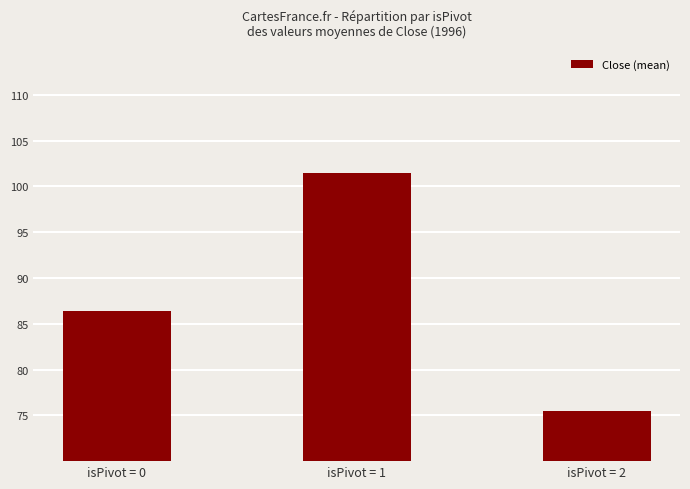

How many distinct data groups are displayed?

1